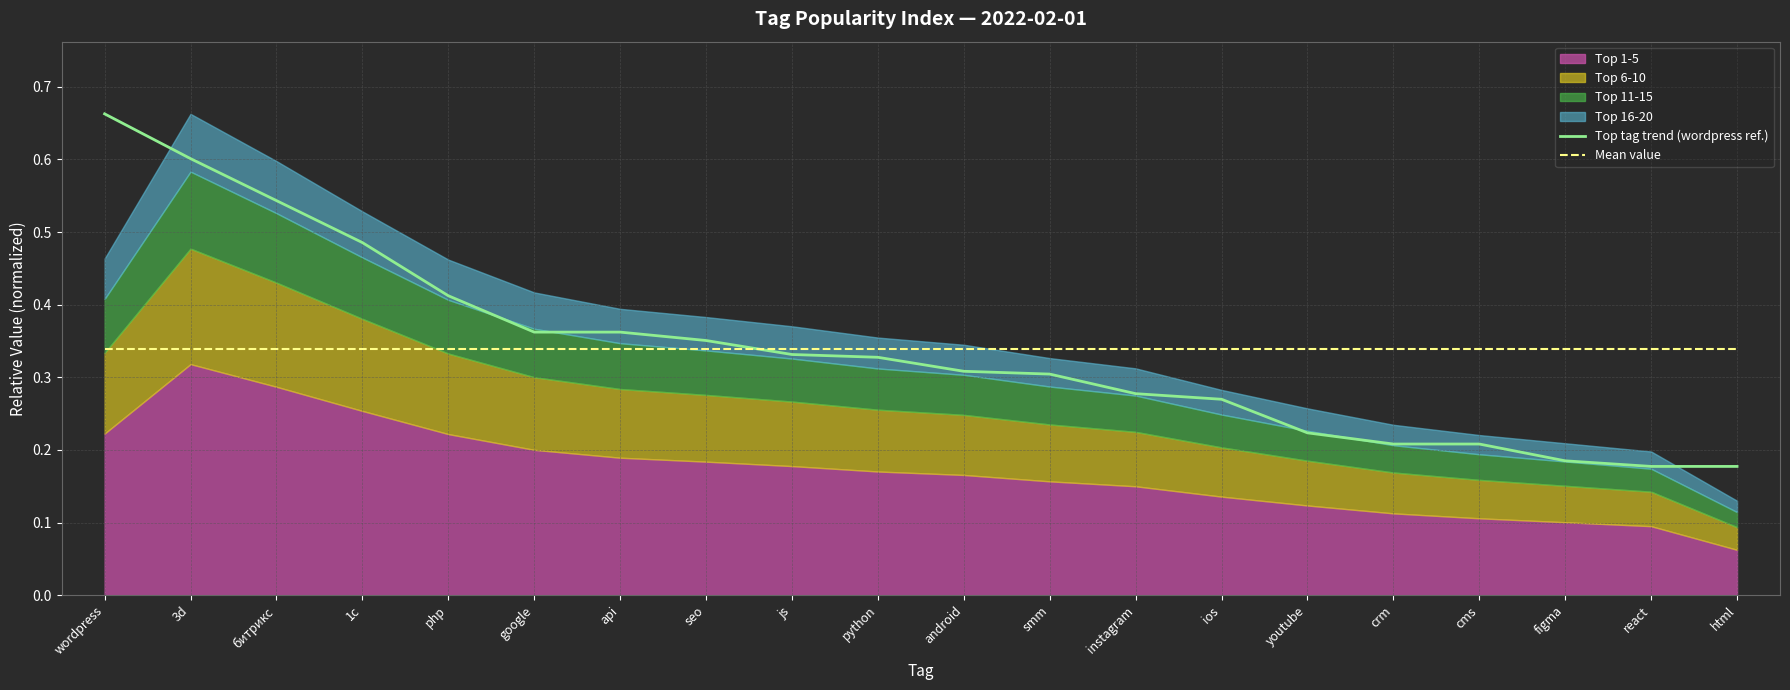

True or false: Mean value has a value of 0.2 at google.

False